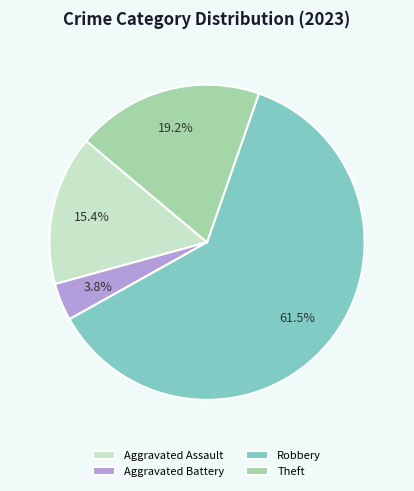

What is the ratio of the value at Aggravated Assault to the value at Theft?

0.8